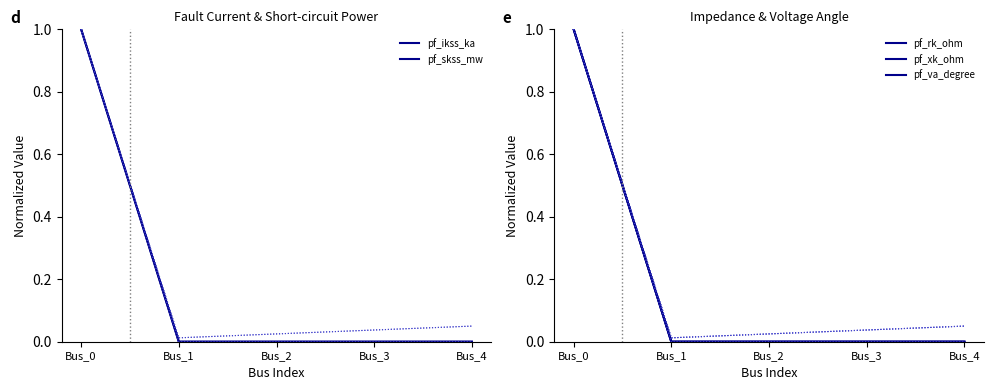

Which category has the lowest value in the pf_va_degree series?

Bus_1